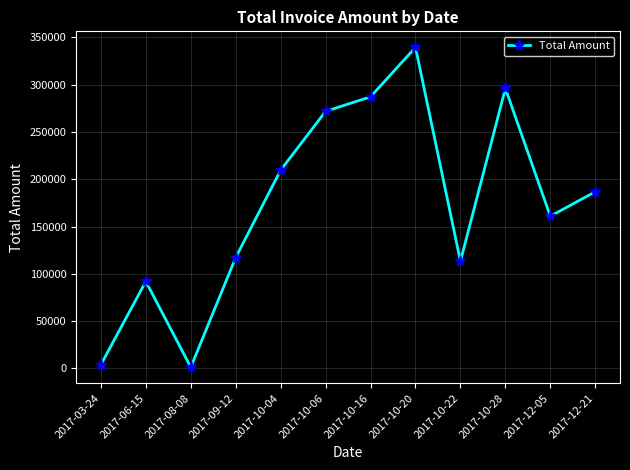

How many lines are shown in the chart?

1